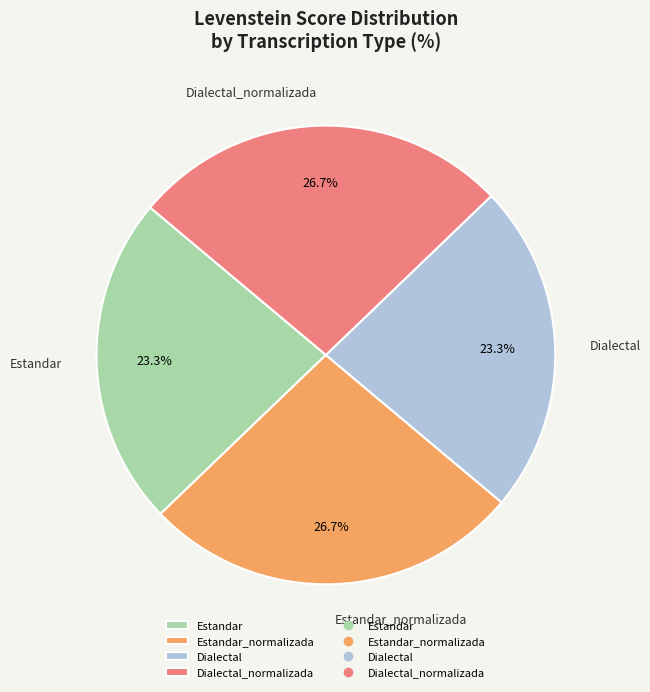

To the nearest percent, what is the average slice percentage?

25%